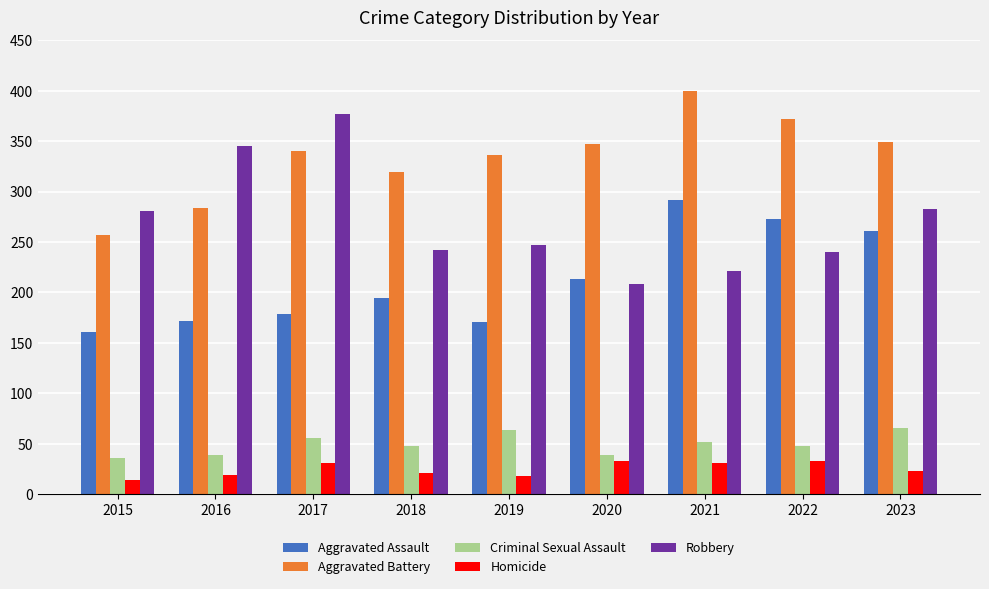

What value does the Aggravated Assault series have at 2019?

171